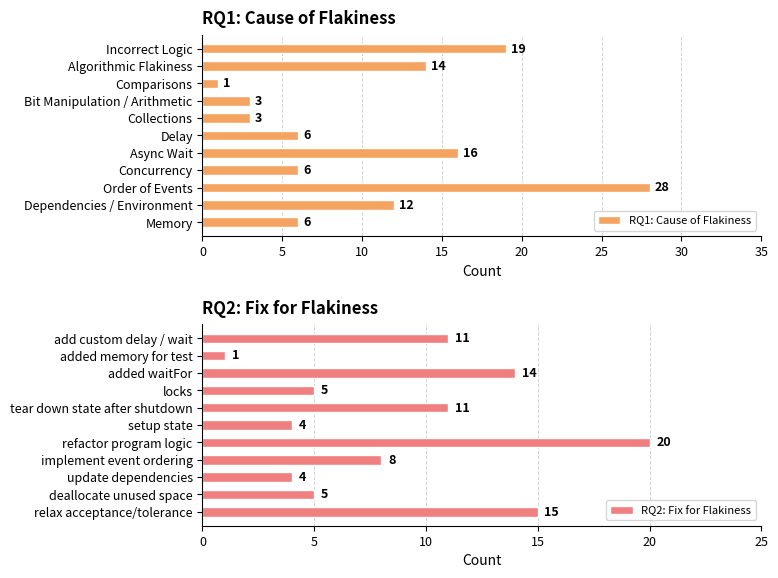

Reading left to right, list all the values displayed in this chart.

RQ1: Cause of Flakiness: 6	12	28	6	16	6	3	3	1	14	19
RQ2: Fix for Flakiness: 15	5	4	8	20	4	11	5	14	1	11